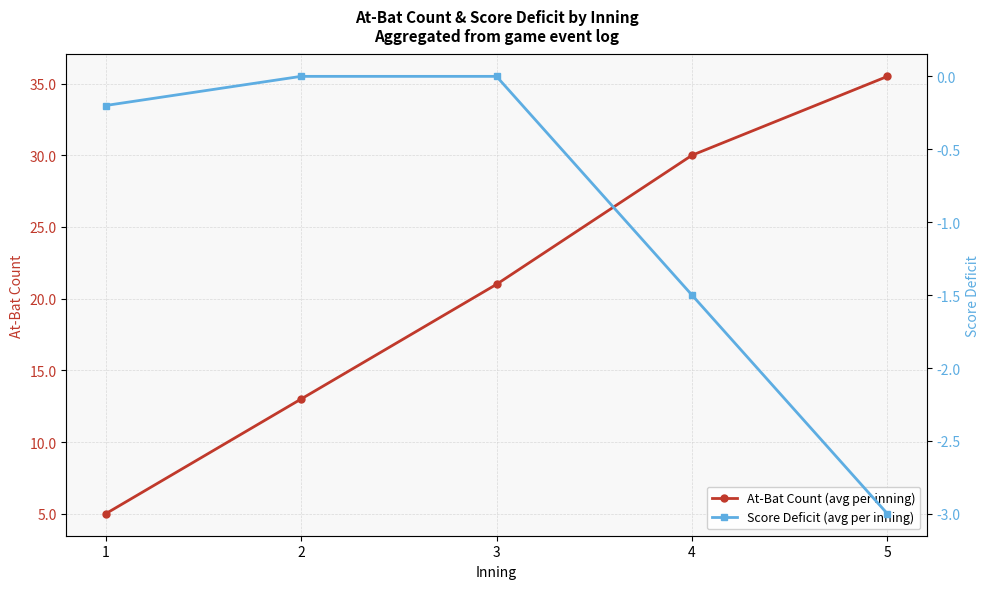

Where does the At-Bat Count (avg per inning) series first go above 21?

4